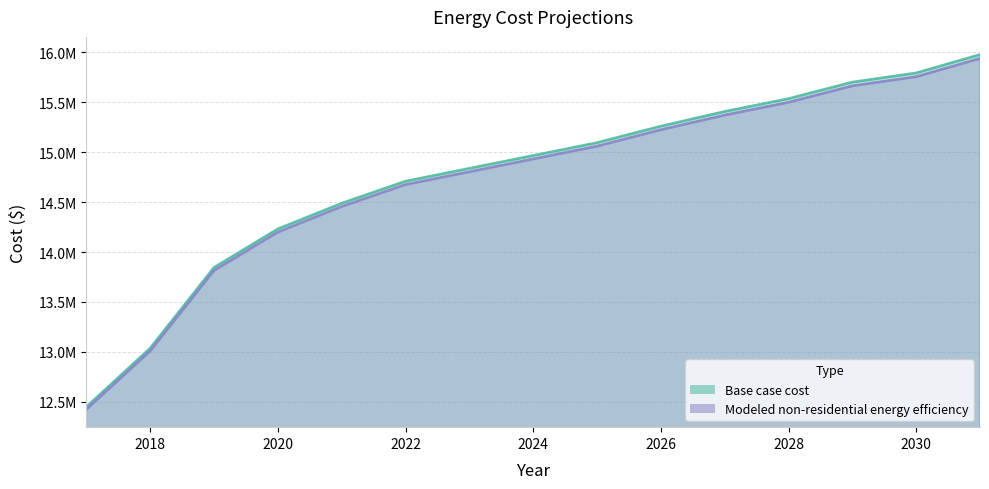

At how many categories does at least one series exceed 15325127?

5